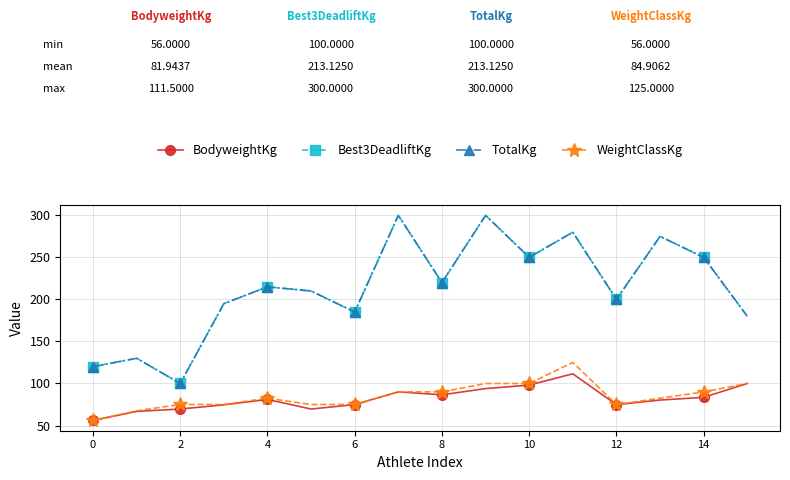

Reading left to right, extract all data points from this chart.

BodyweightKg: 56.0	66.8	69.6	74.6	81.0	69.6	74.9	90.0	86.5	93.9	98.1	111.5	74.8	80.3	83.5	100.0
Best3DeadliftKg: 120.0	130.0	100.0	195.0	215.0	210.0	185.0	300.0	220.0	300.0	250.0	280.0	200.0	275.0	250.0	180.0
TotalKg: 120.0	130.0	100.0	195.0	215.0	210.0	185.0	300.0	220.0	300.0	250.0	280.0	200.0	275.0	250.0	180.0
WeightClassKg: 56.0	67.5	75.0	75.0	82.5	75.0	75.0	90.0	90.0	100.0	100.0	125.0	75.0	82.5	90.0	100.0